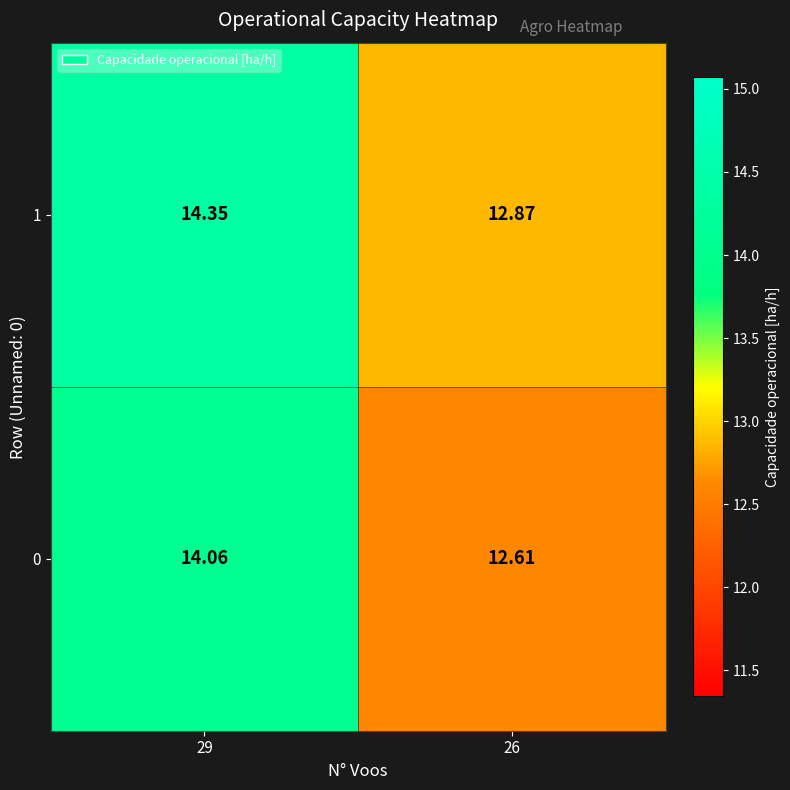

Is the value of 1 at 29 greater than the value of 0 at 26?

Yes